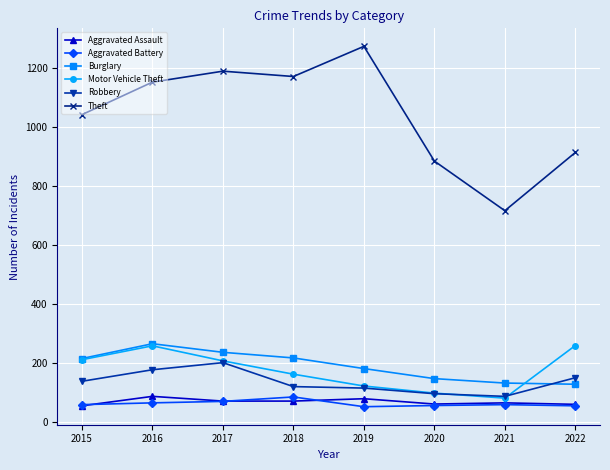

At which label does Aggravated Battery reach its peak?

2018